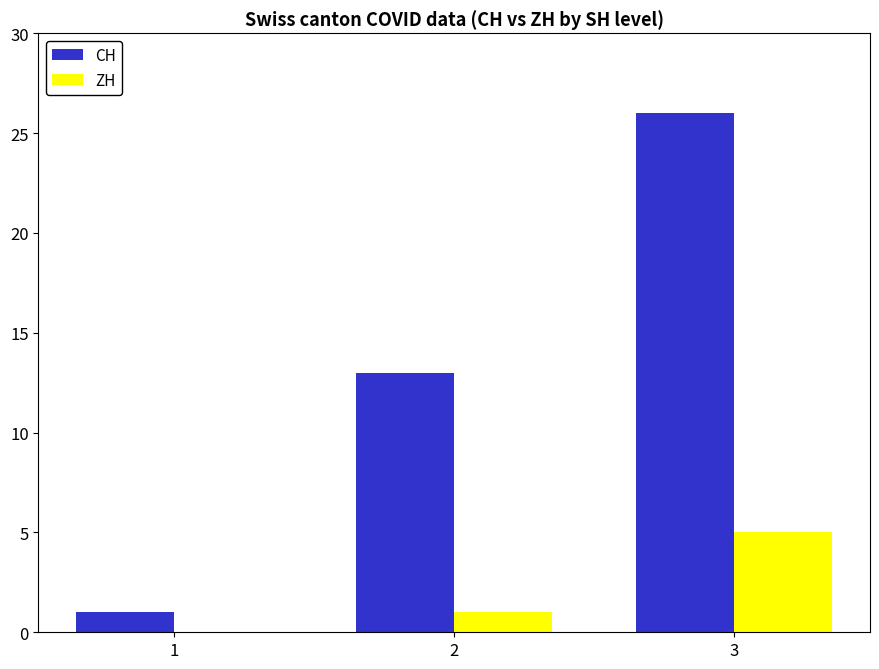

Which series has the widest spread of values?

CH